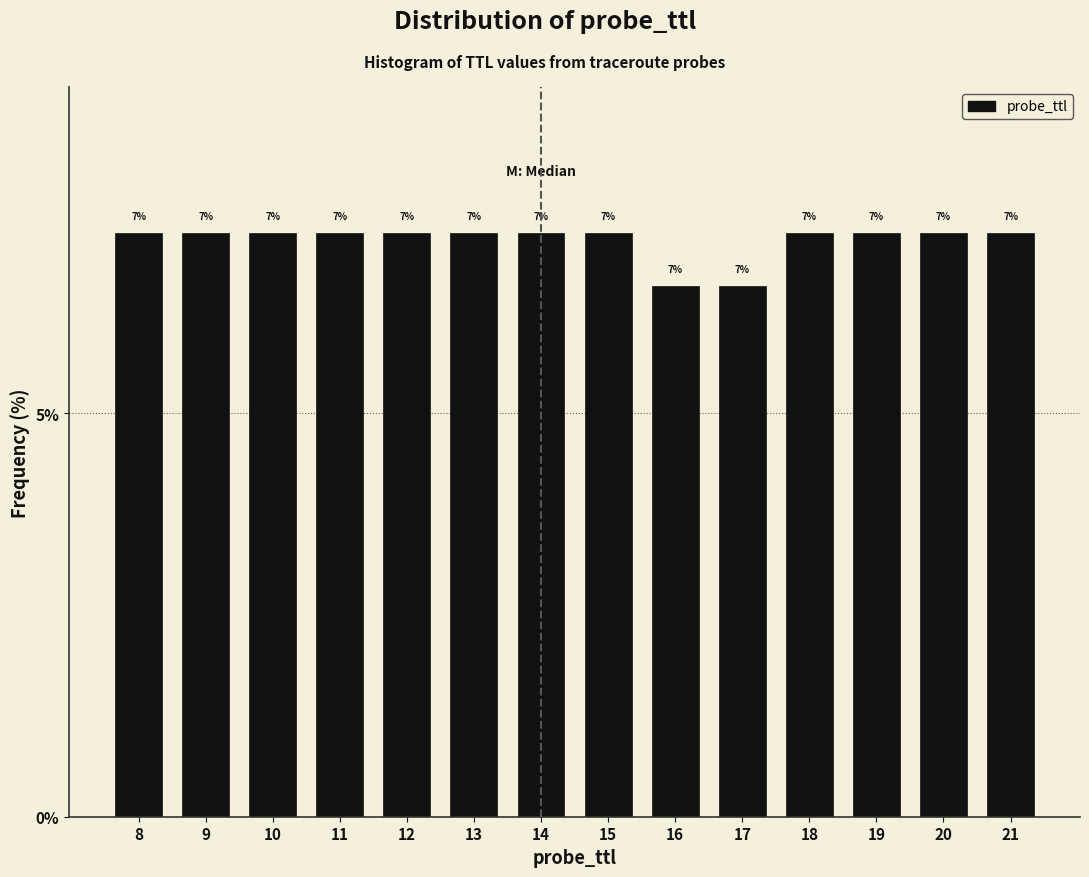

How many bars are there in total?

14